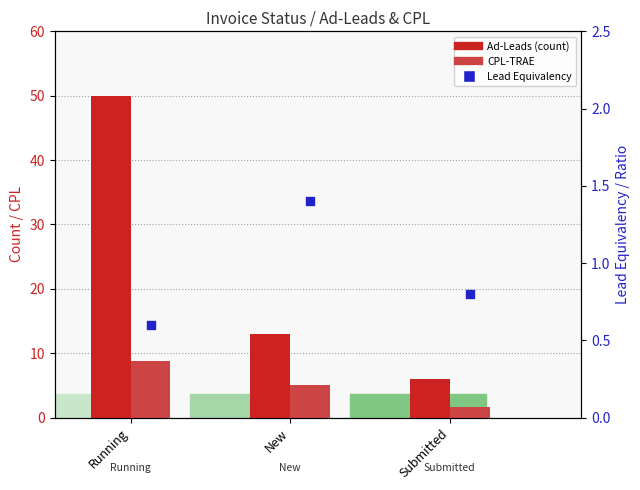

Which series contains the lowest Y value?

Lead Equiv